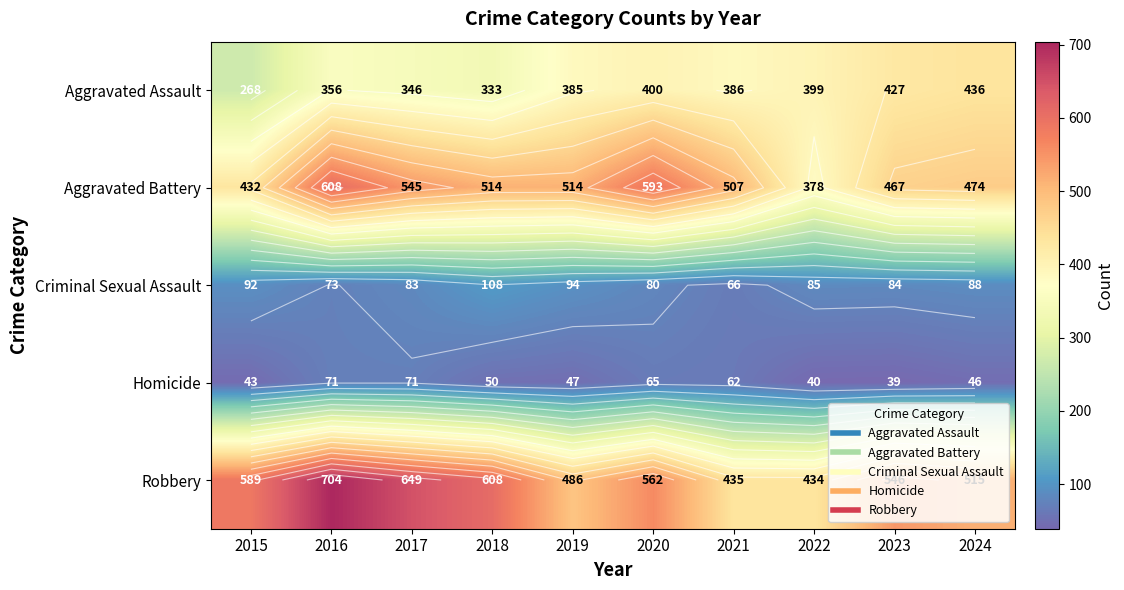

What is the sum of the Robbery values at 2015 and 2017?

1238